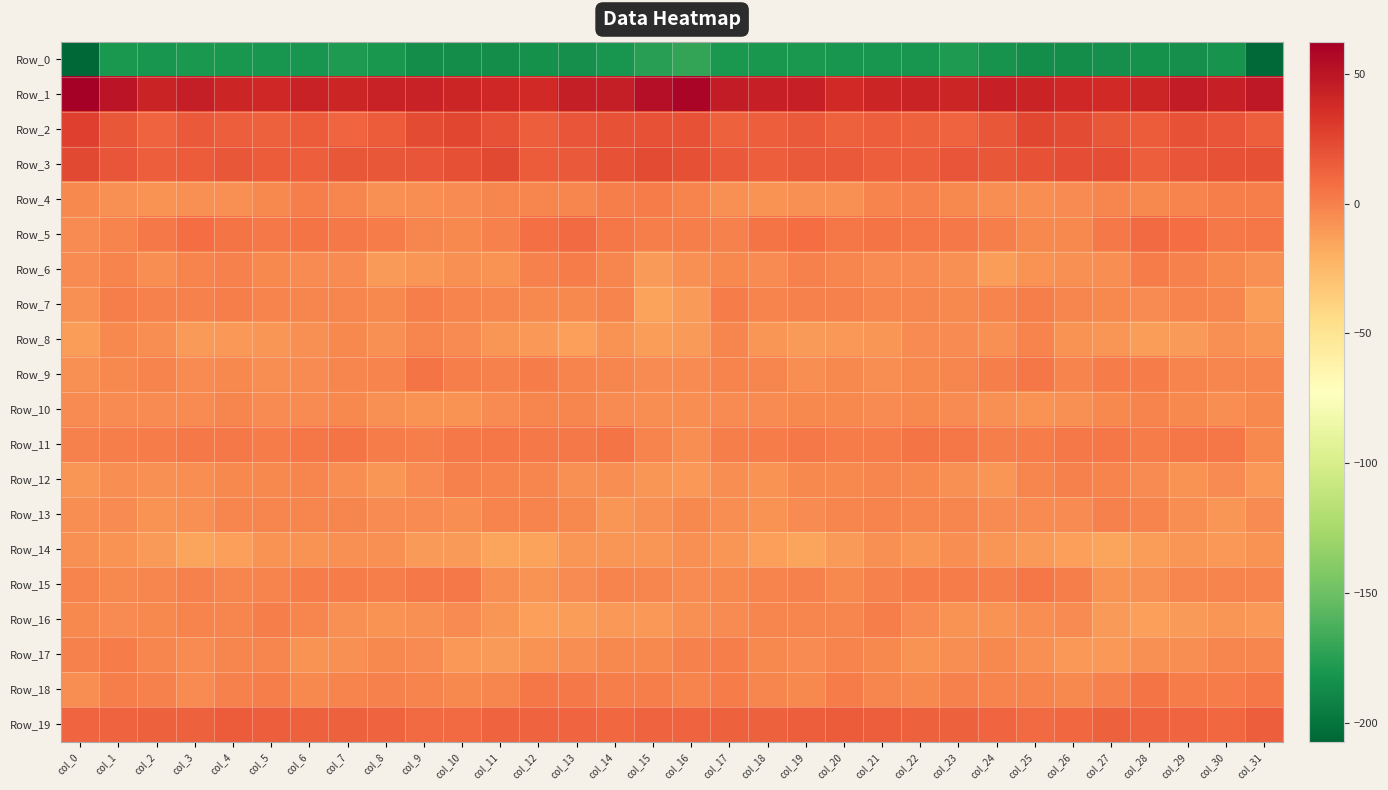

Which has a higher value, col_4 or col_15?

col_15